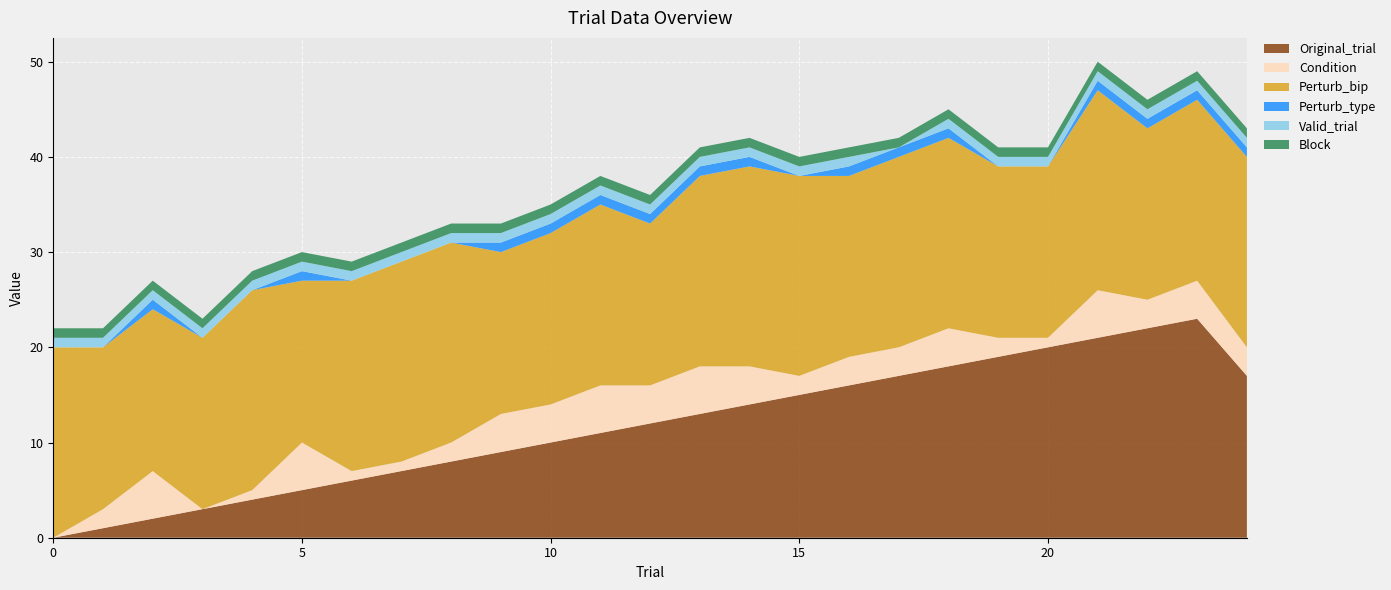

Reading left to right, list all the values displayed in this chart.

Original_trial: 0=0	1=1	2=2	3=3	4=4	5=5	6=6	7=7	8=8	9=9	10=10	11=11	12=12	13=13	14=14	15=15	16=16	17=17	18=18	19=19	20=20	21=21	22=22	23=23	24=17
Condition: 0=0	1=2	2=5	3=0	4=1	5=5	6=1	7=1	8=2	9=4	10=4	11=5	12=4	13=5	14=4	15=2	16=3	17=3	18=4	19=2	20=1	21=5	22=3	23=4	24=3
Perturb_bip: 0=20	1=17	2=17	3=18	4=21	5=17	6=20	7=21	8=21	9=17	10=18	11=19	12=17	13=20	14=21	15=21	16=19	17=20	18=20	19=18	20=18	21=21	22=18	23=19	24=20
Perturb_type: 0=0	1=0	2=1	3=0	4=0	5=1	6=0	7=0	8=0	9=1	10=1	11=1	12=1	13=1	14=1	15=0	16=1	17=1	18=1	19=0	20=0	21=1	22=1	23=1	24=1
Valid_trial: 0=1	1=1	2=1	3=1	4=1	5=1	6=1	7=1	8=1	9=1	10=1	11=1	12=1	13=1	14=1	15=1	16=1	17=0	18=1	19=1	20=1	21=1	22=1	23=1	24=1
Block: 0=1	1=1	2=1	3=1	4=1	5=1	6=1	7=1	8=1	9=1	10=1	11=1	12=1	13=1	14=1	15=1	16=1	17=1	18=1	19=1	20=1	21=1	22=1	23=1	24=1